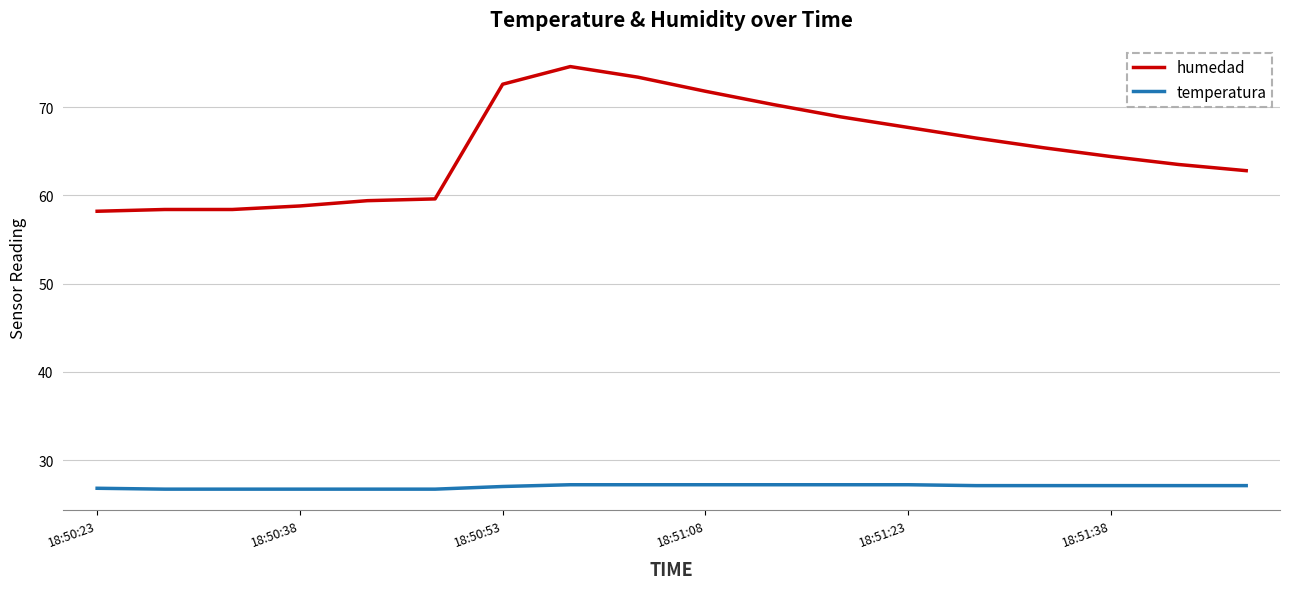

Which series has the largest range (max minus min)?

humedad